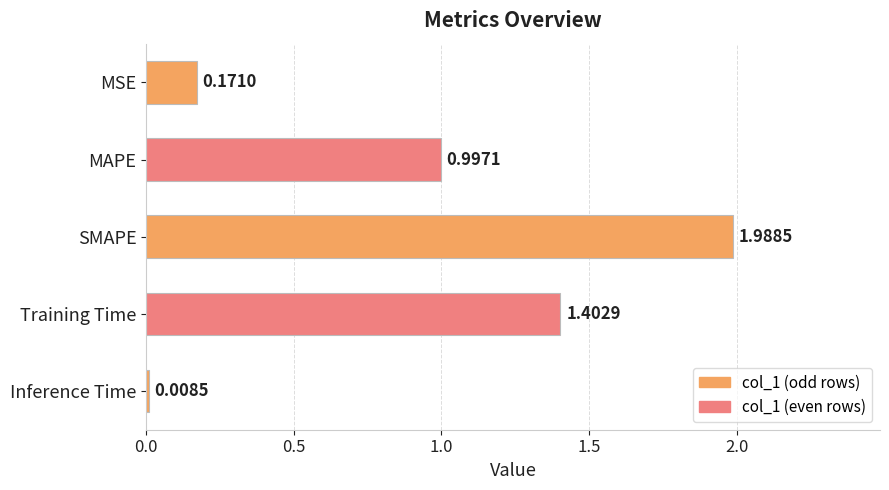

Rank the categories by value from lowest to highest.

Inference Time, MSE, MAPE, Training Time, SMAPE